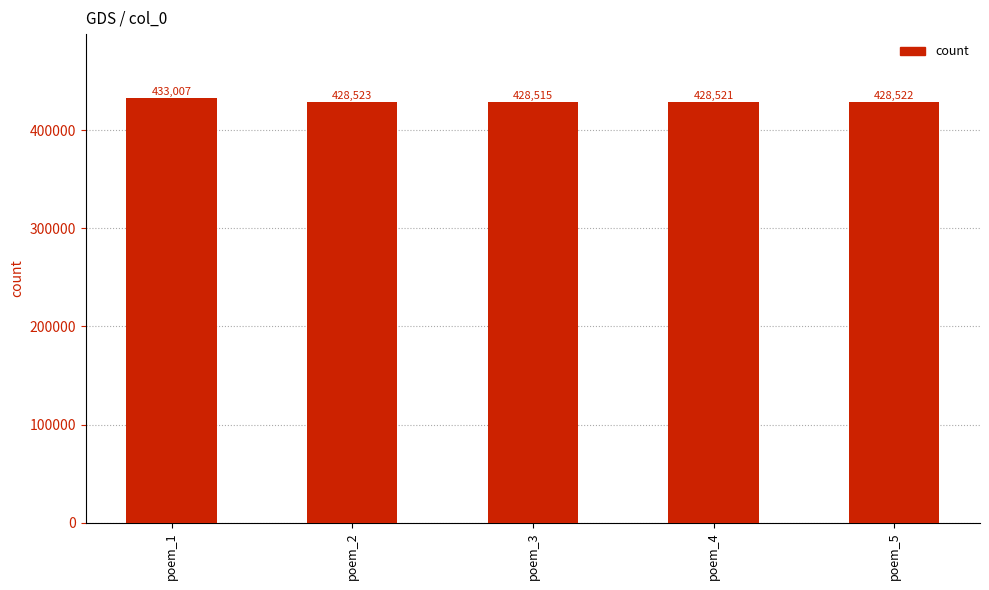

Count the number of data series in this chart.

1